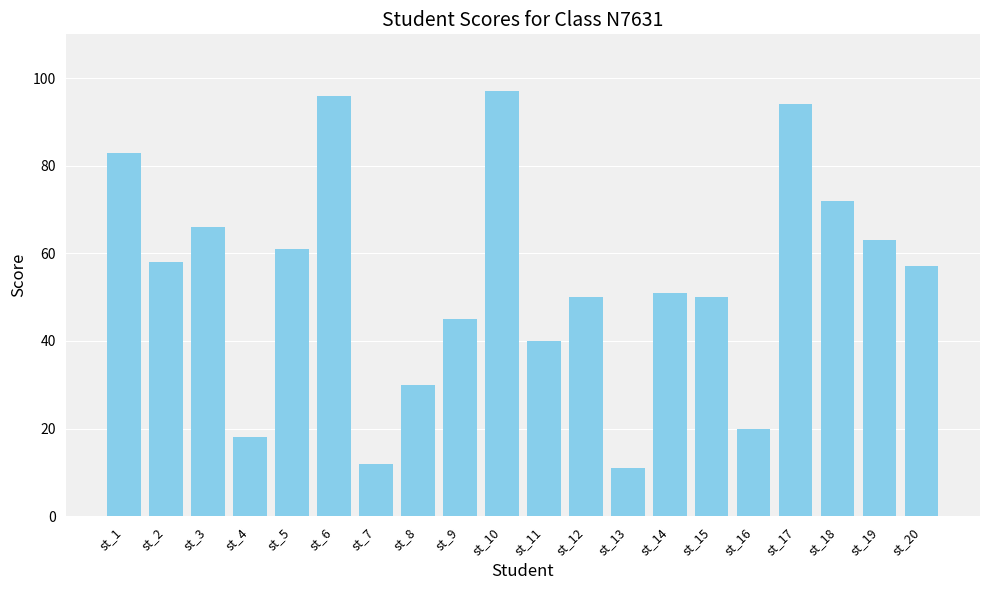

What is the minimum value shown in the chart?

11